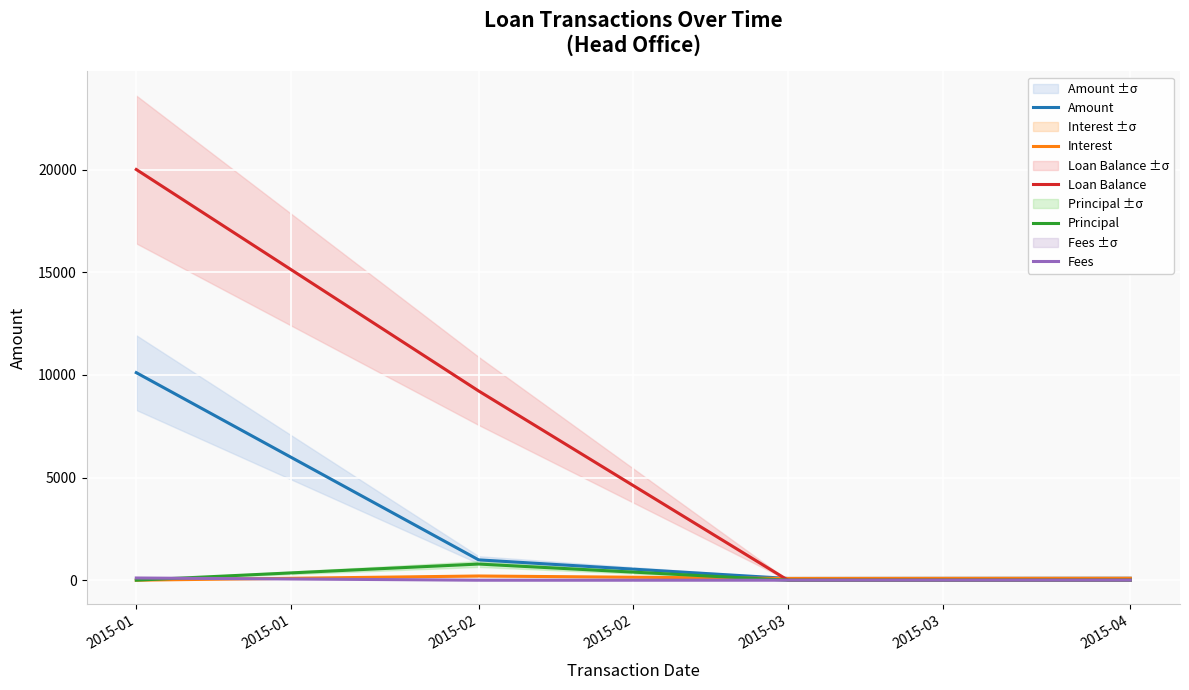

At which category is the sum across all series the highest?

2015-01